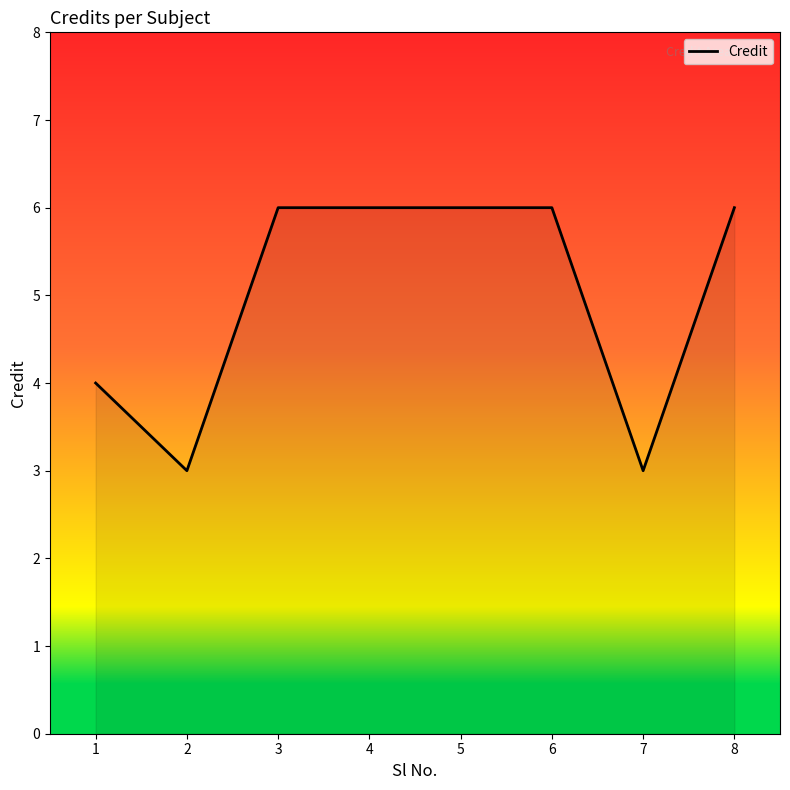

What is the sum of all values?

40